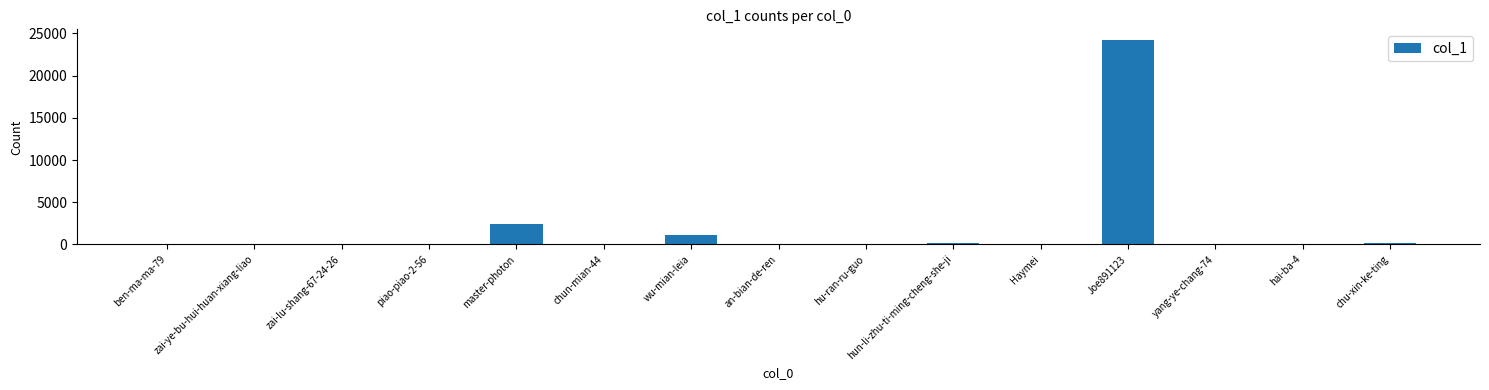

What is the maximum value shown in the chart?

24271